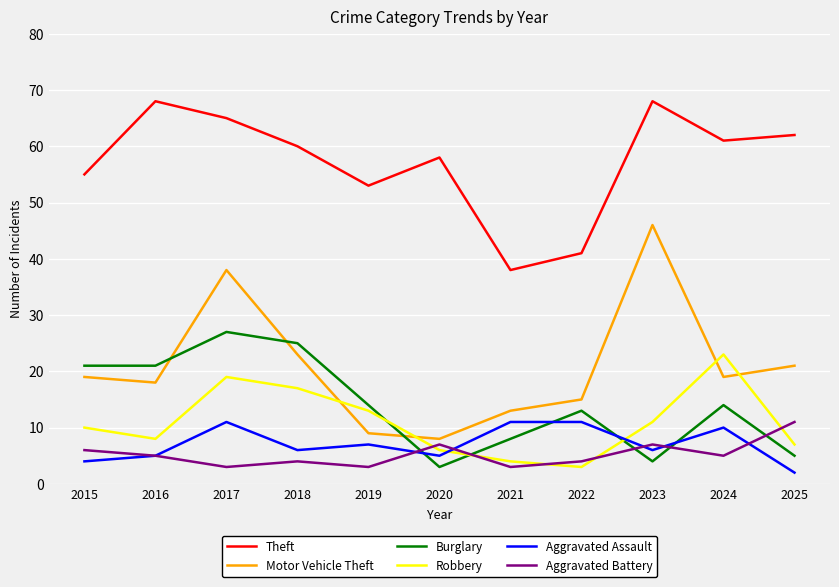

What is the sum of all Aggravated Battery values?

58